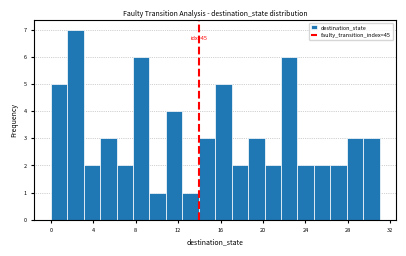

Read against the x-axis, roughly where is the centre of the tallest bar?

2.5